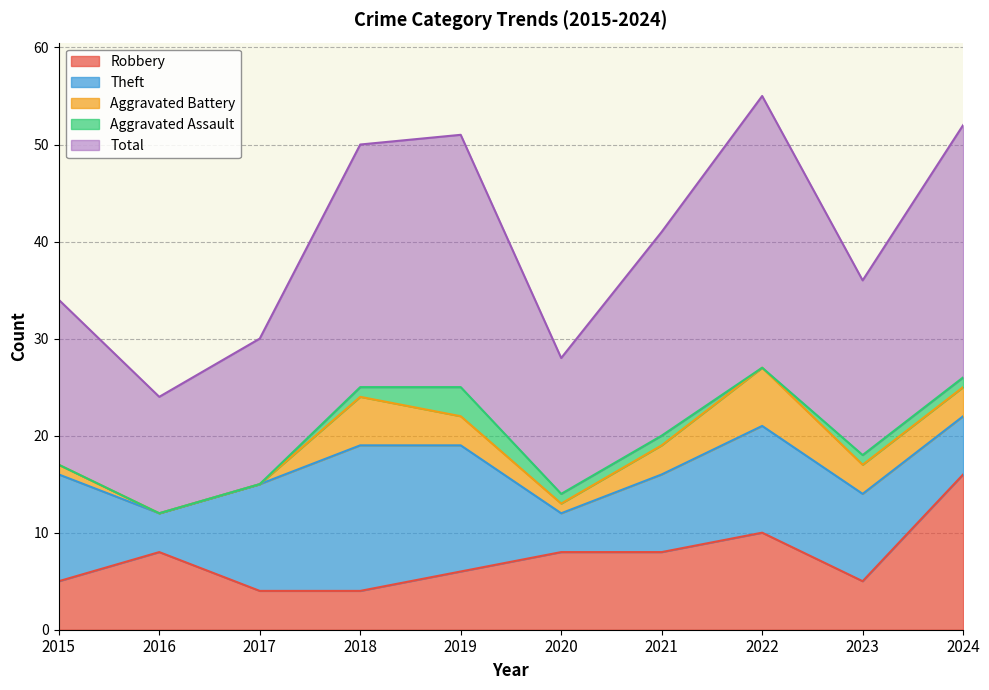

At which category does Aggravated Battery reach its first local peak?

2018